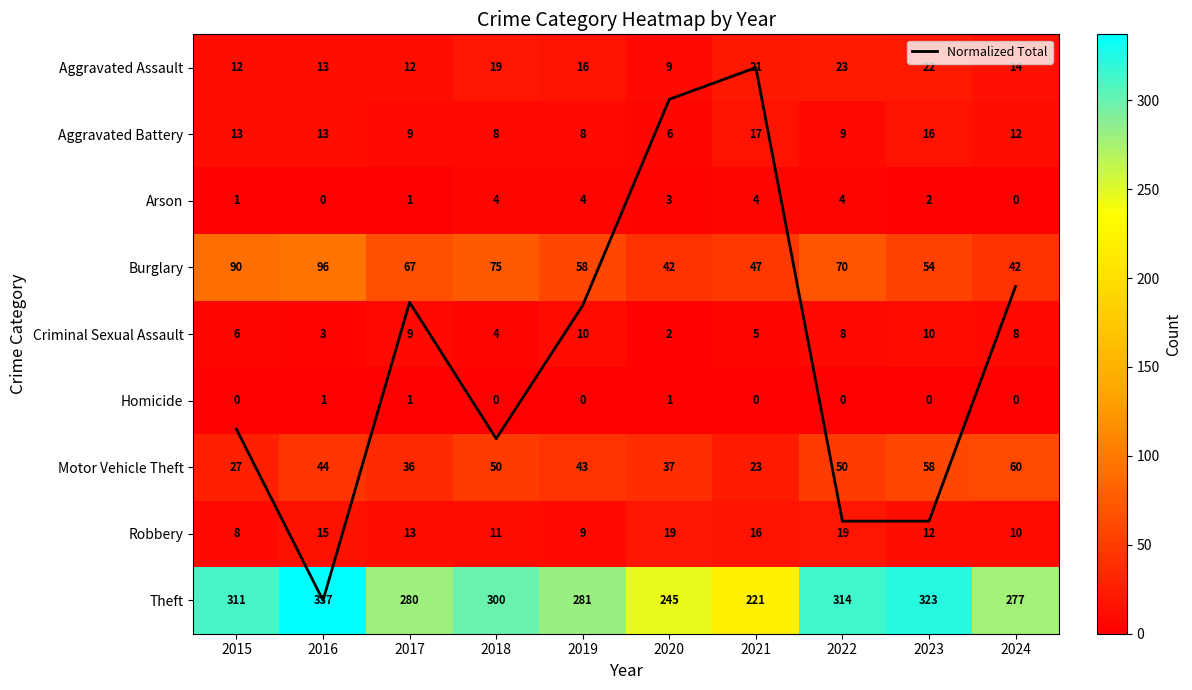

Which category has the highest value in the Criminal Sexual Assault series?

2019